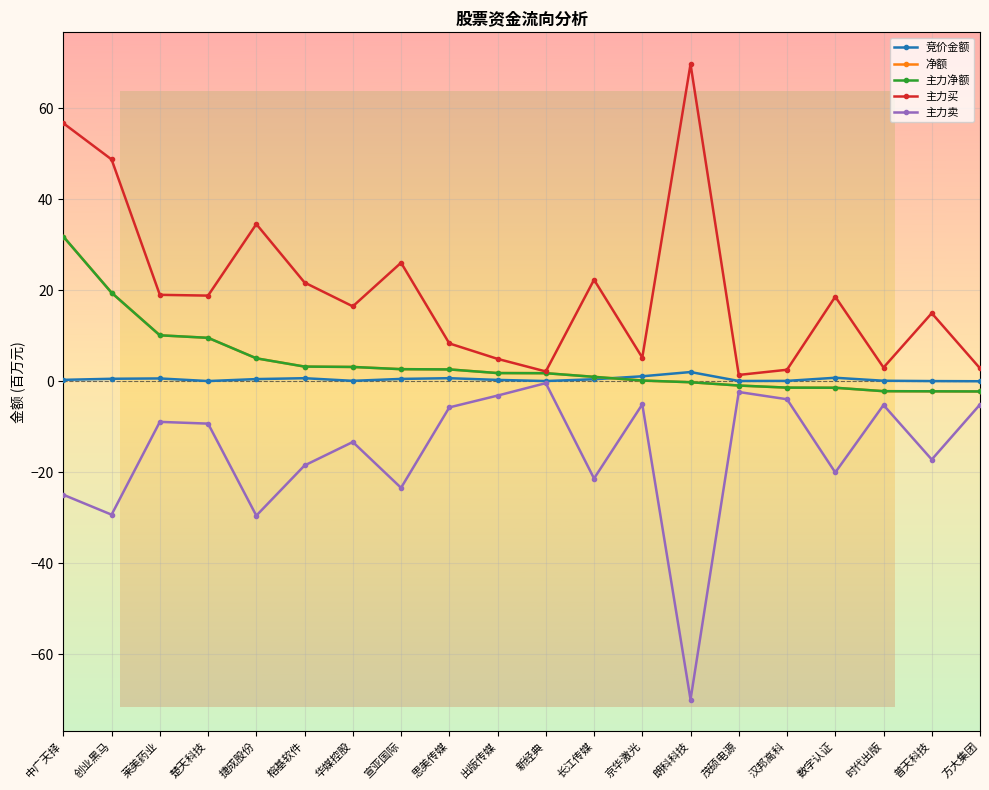

Between 楚天科技 and 思美传媒, which is larger?

思美传媒